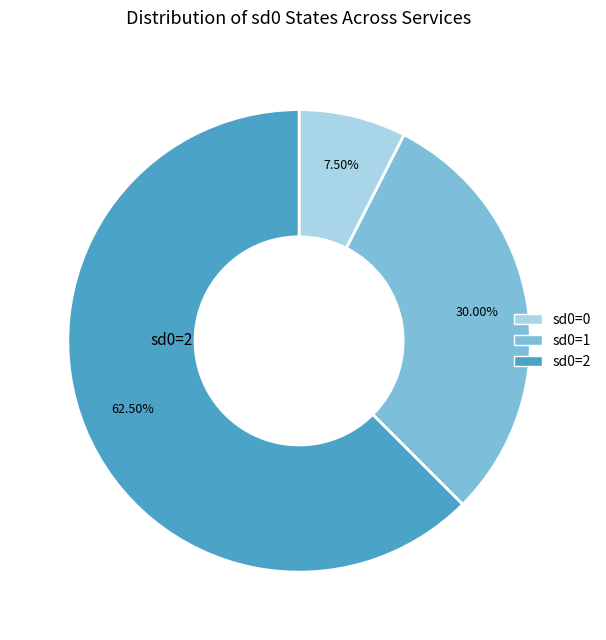

True or false: sd0=1 accounts for 26% of the total.

False